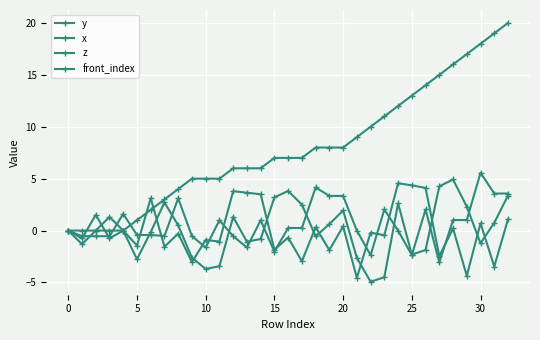

Rank the series by their maximum value, from highest to lowest.

front_index, z, y, x